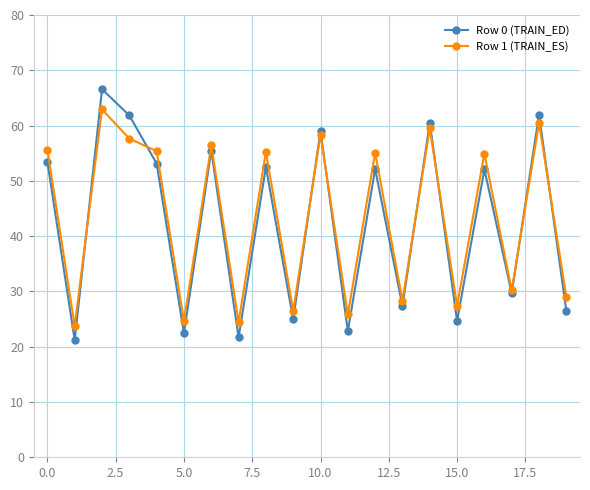

True or false: Row 0 (TRAIN_ED) has more than 0 points higher than both neighbors.

True